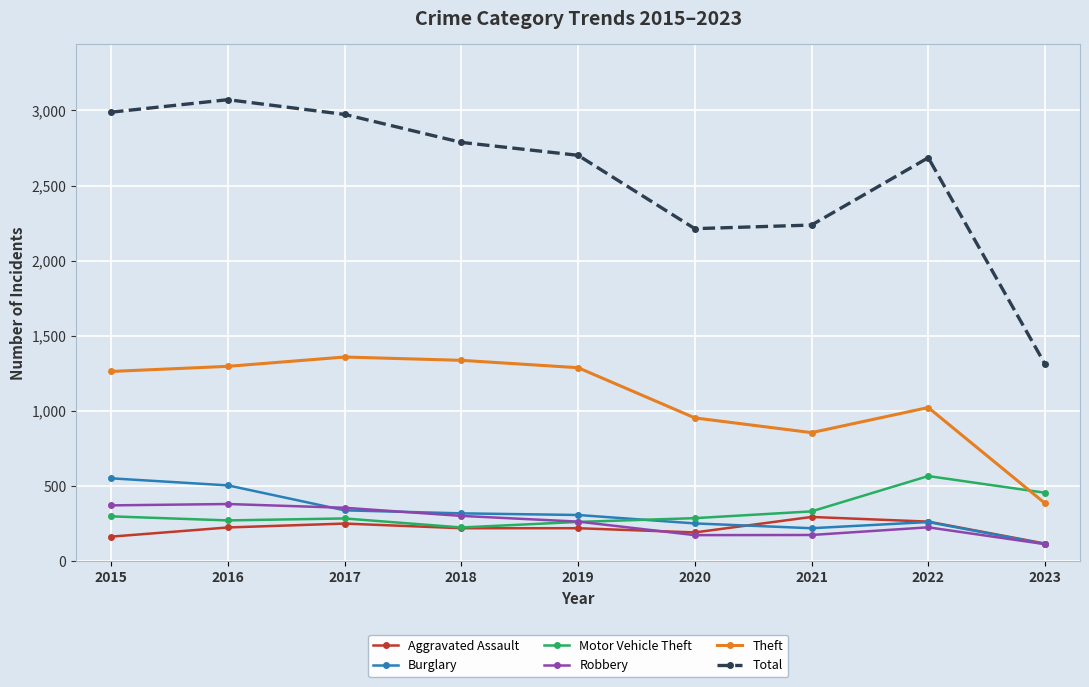

What is the difference between the highest and lowest values at 2023?

1198